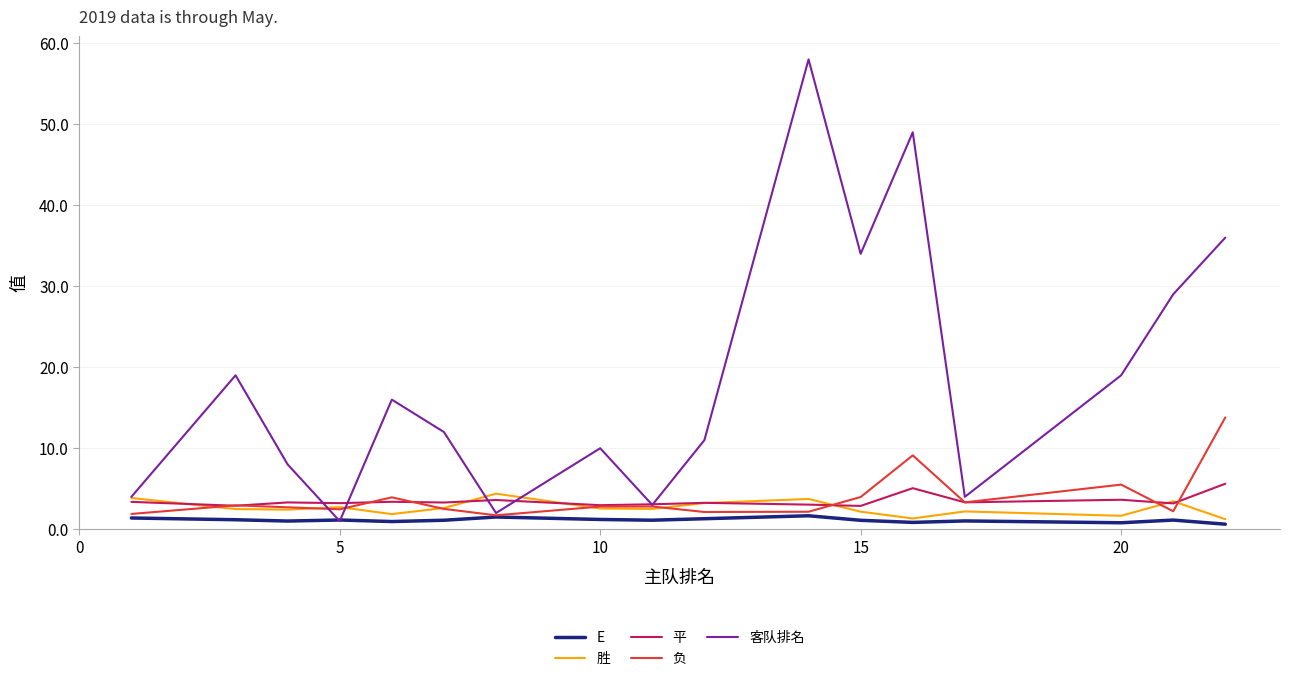

What is the minimum value for 负?

1.7